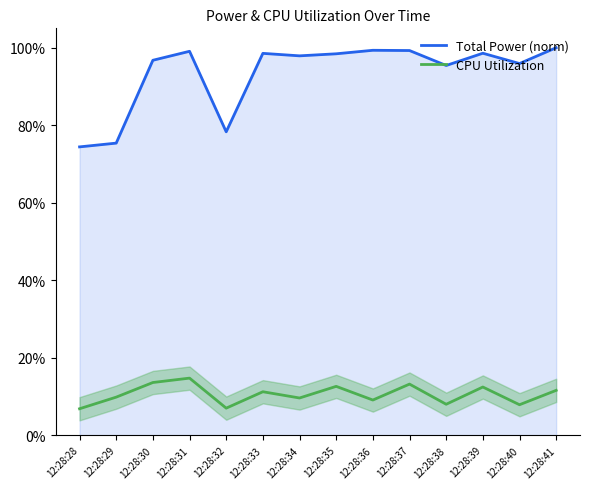

What is the difference between the maximum and minimum values in the CPU Utilization series?

0.1